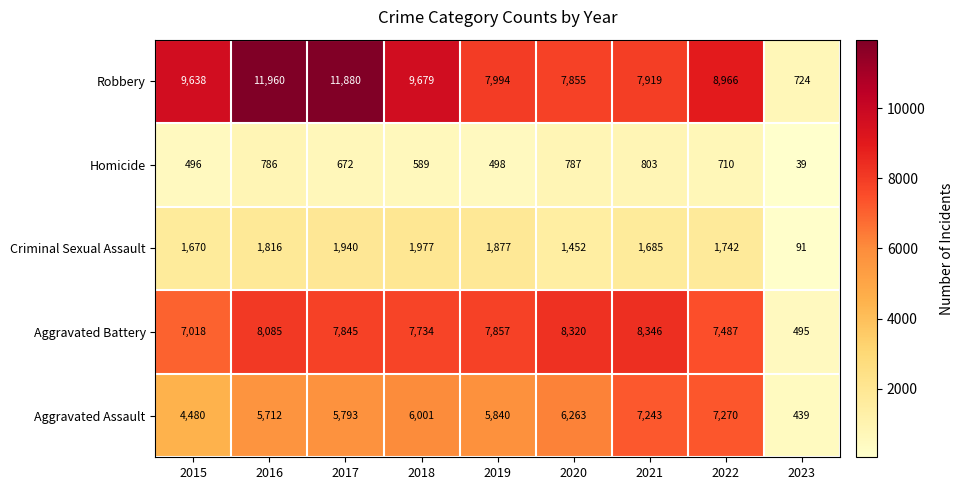

Which series changed the most between 2015 and 2023?

Robbery